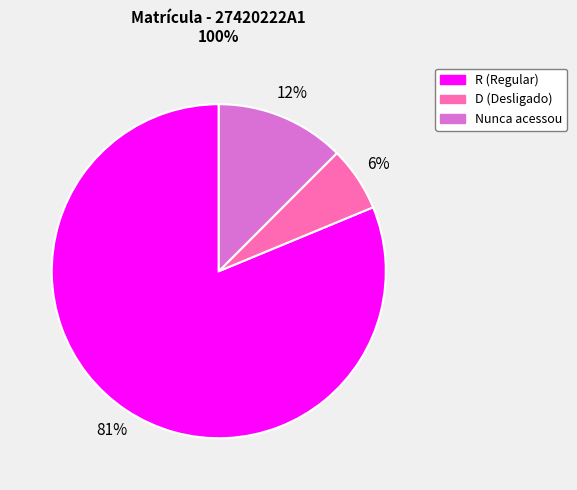

Is there a majority slice in this chart?

Yes